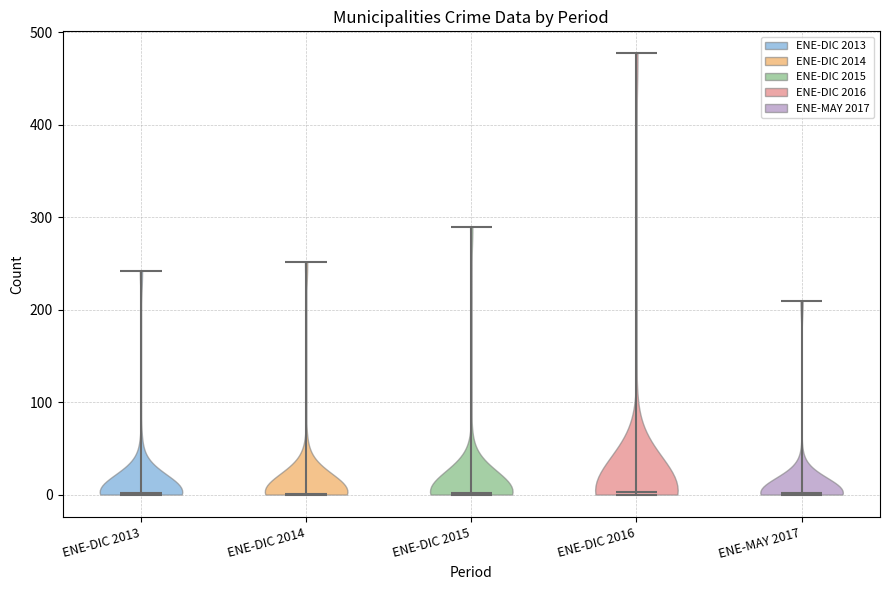

Reading left to right, read every violin against the y-axis: where its median line is, and the lowest and highest points it reaches. The values are not printed on the chart, so give them approximately, as read against the axis.

ENE-DIC 2013: median line 0, lowest point 0, highest point 240
ENE-DIC 2014: median line 0, lowest point 0, highest point 250
ENE-DIC 2015: median line 0, lowest point 0, highest point 290
ENE-DIC 2016: median line 0, lowest point 0, highest point 480
ENE-MAY 2017: median line 0, lowest point 0, highest point 210